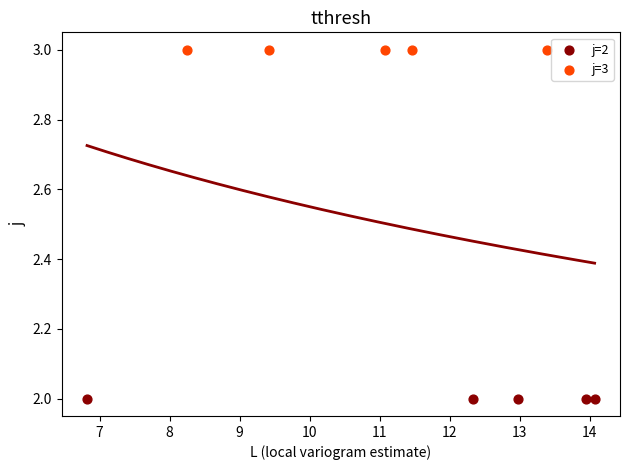

Which series contains the highest Y value?

j=3